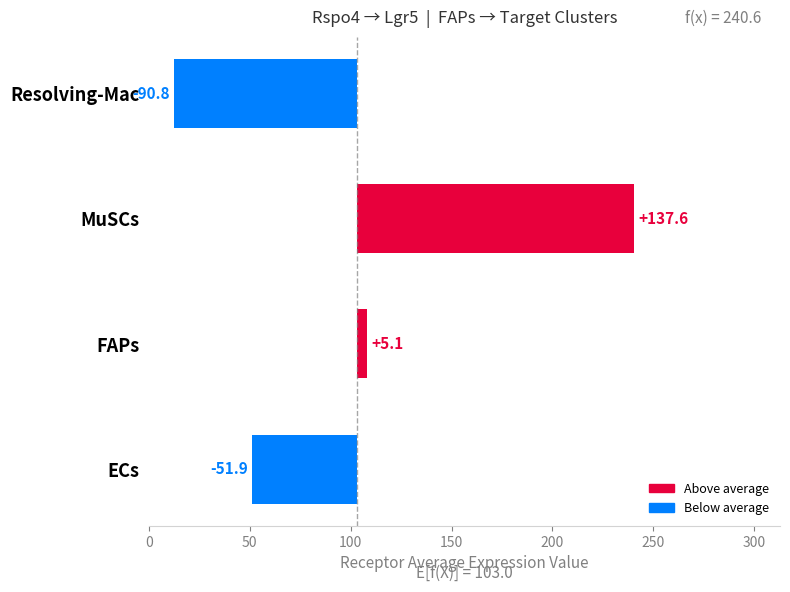

True or false: the data shows -73.8 at ECs.

False